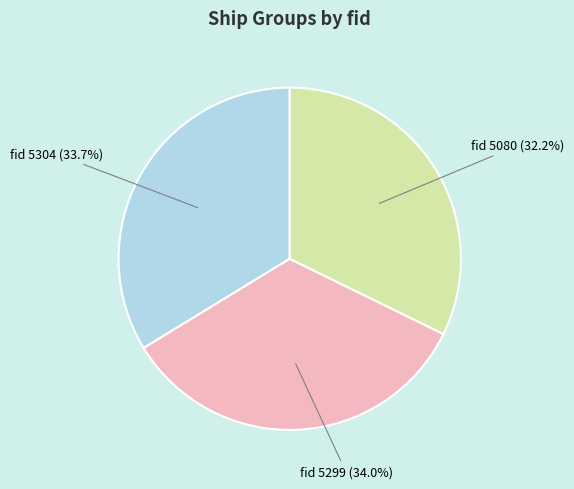

Does any single category account for the majority?

No